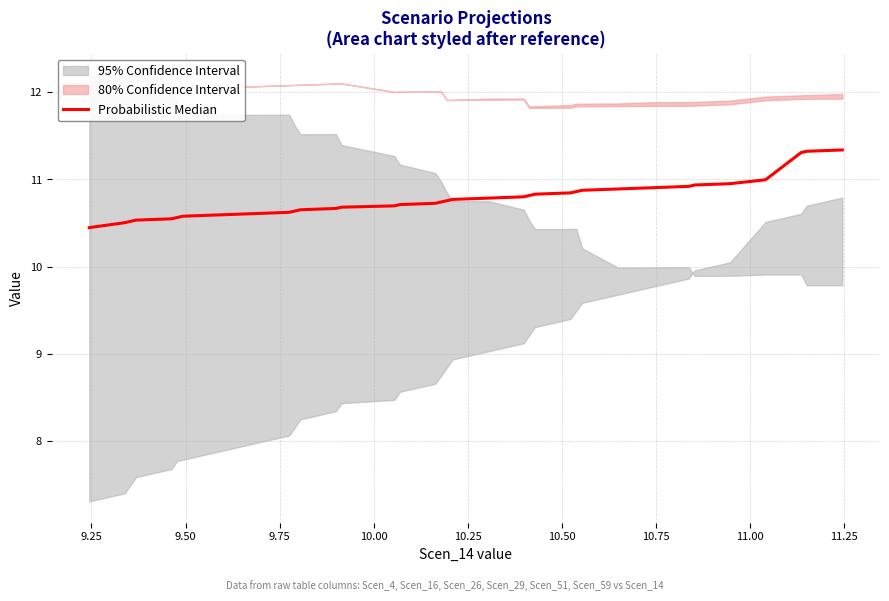

What is the average value?

10.8